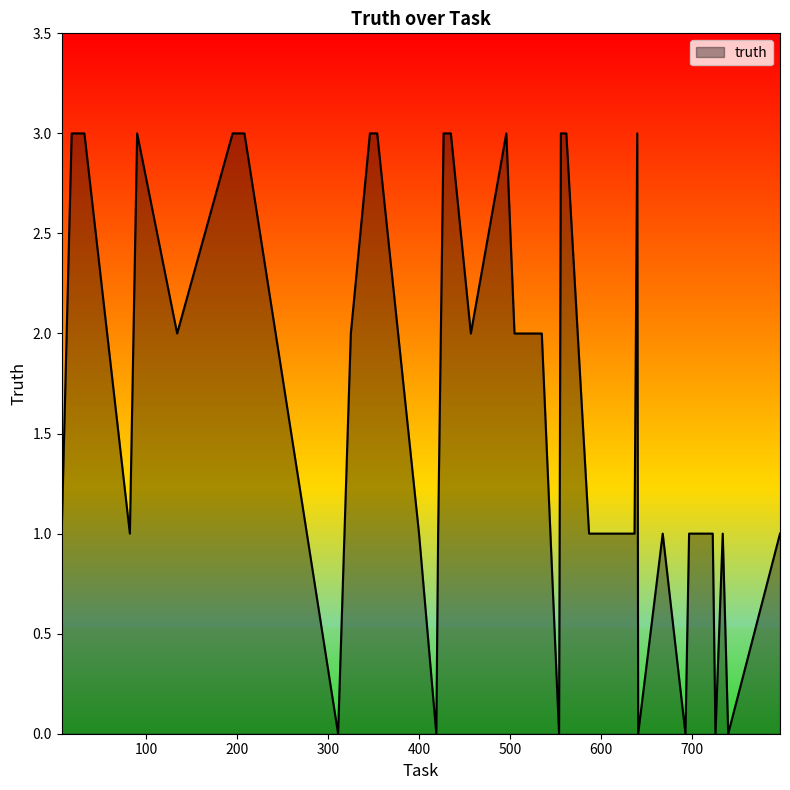

What is the difference between the maximum and minimum values?

3